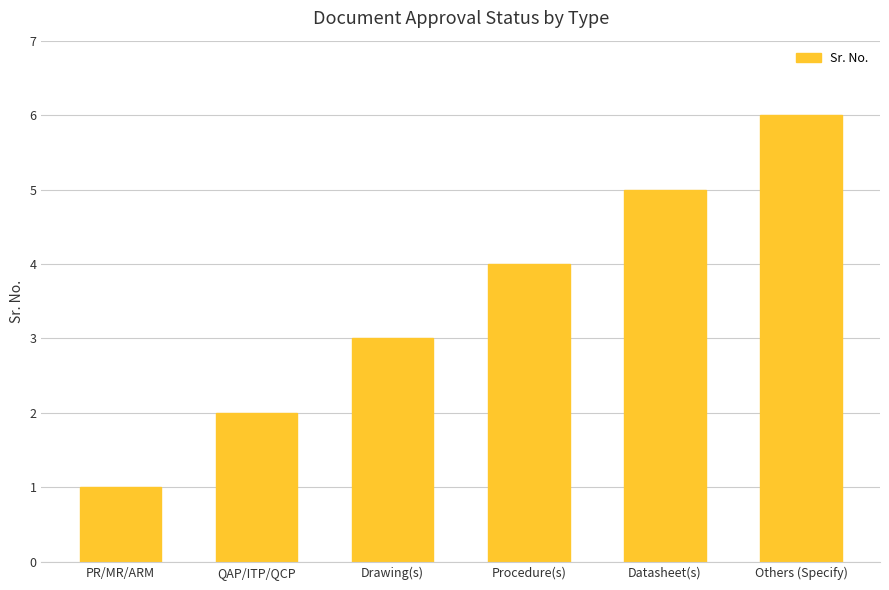

Which label corresponds to the smallest value in the chart?

PR/MR/ARM